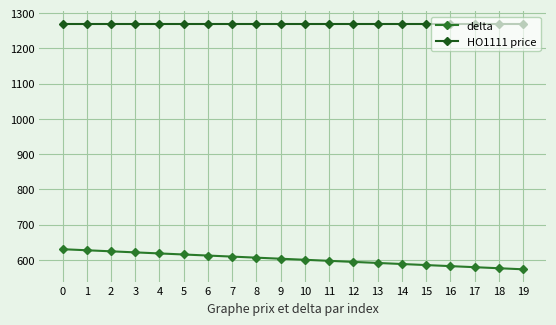

Which label corresponds to the smallest value in the chart?

19